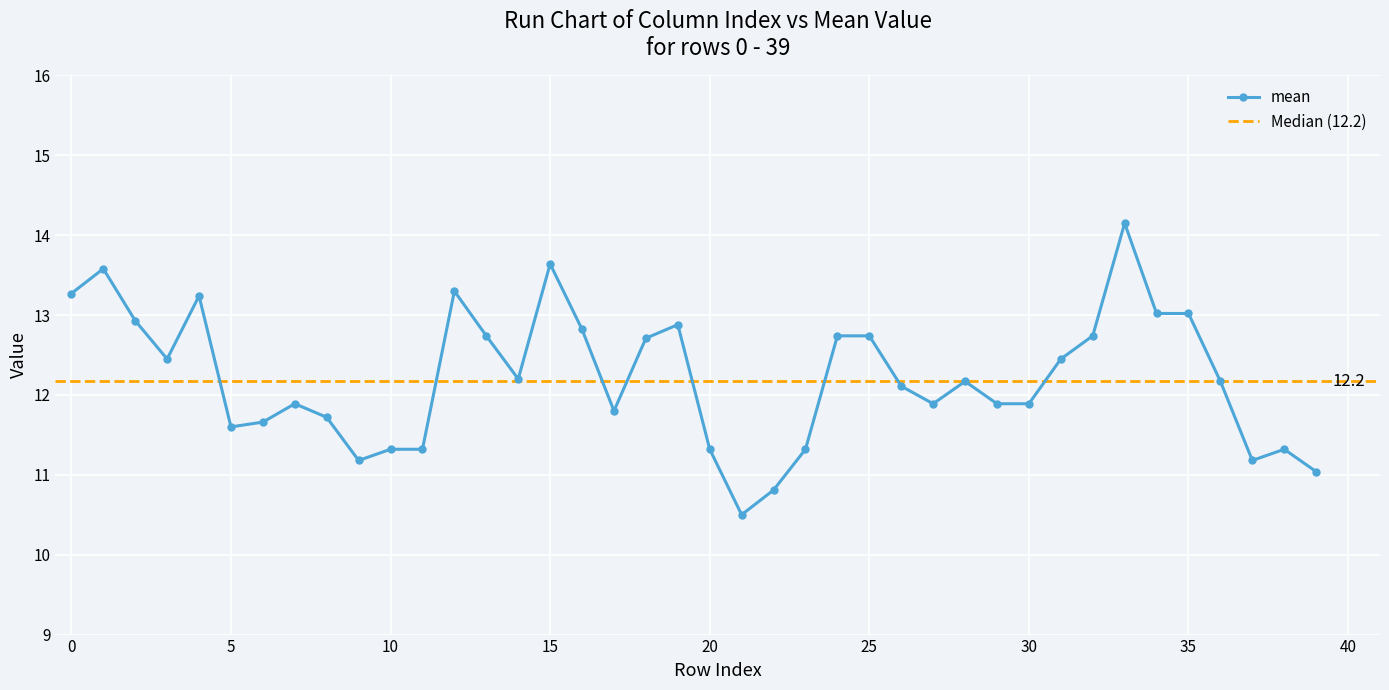

Which category has the highest value across all series?

33